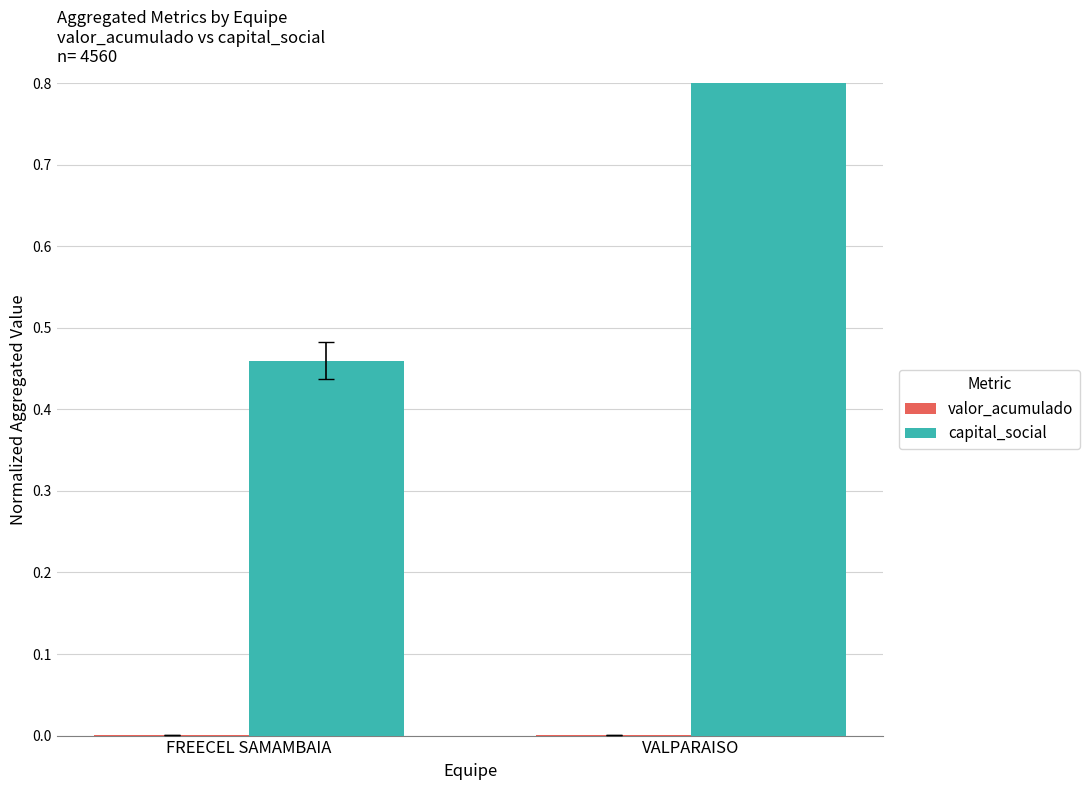

The value of capital_social at VALPARAISO is 1.0. True or false?

True